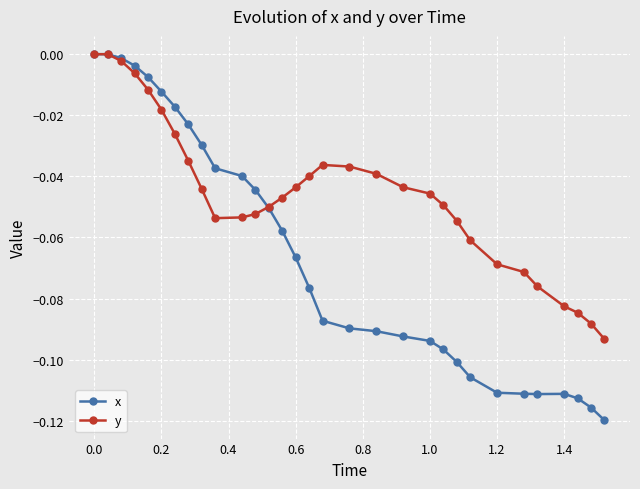

True or false: y has more than 0 points higher than both neighbors.

True